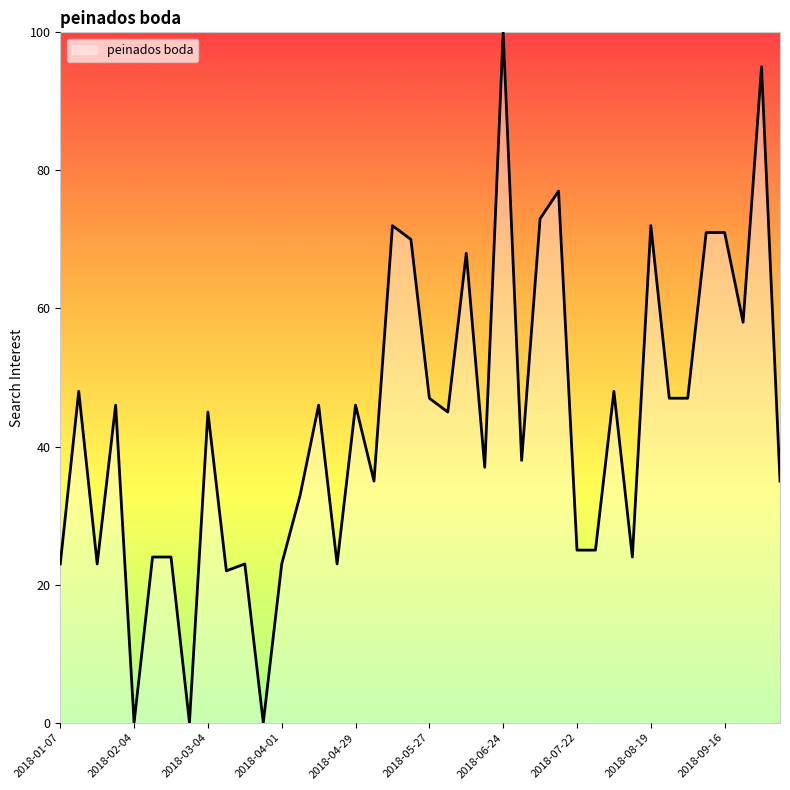

What is the maximum value shown in the chart?

100